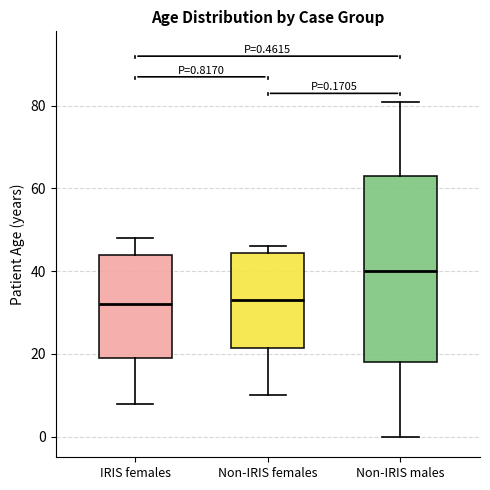

Comparing the boxes themselves (not the whiskers), which one is the tallest?

Non-IRIS males